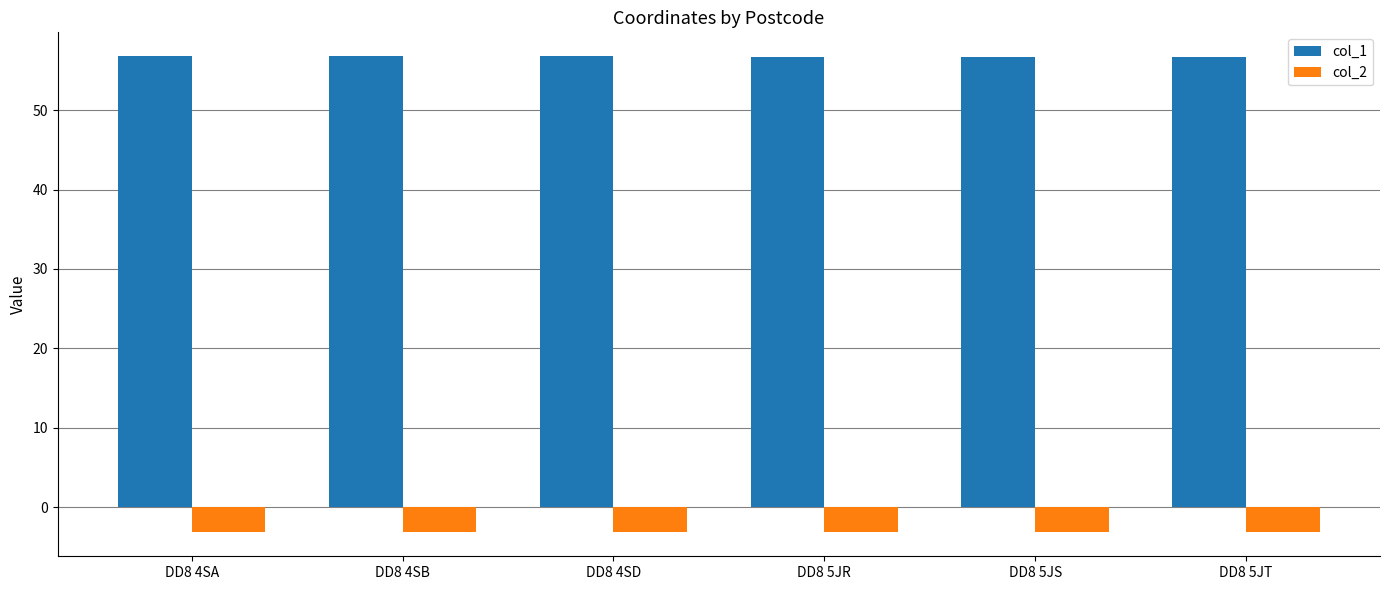

What is the lowest value of the col_1 series?

56.7